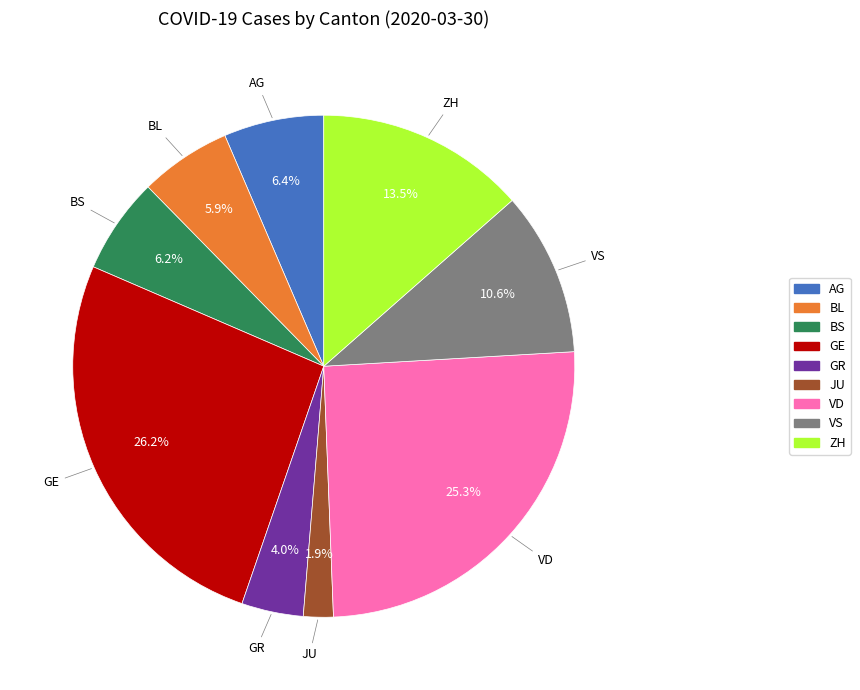

Which has a higher value, VD or BL?

VD